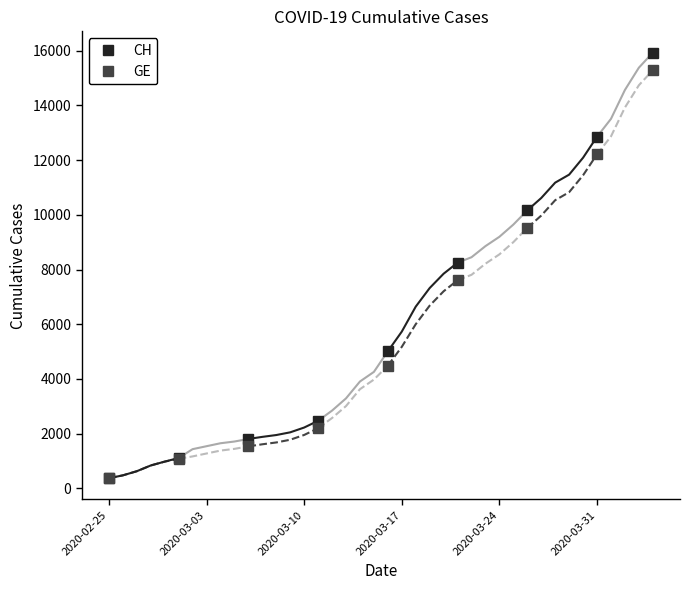

True or false: GE and CH intersect in this chart.

False